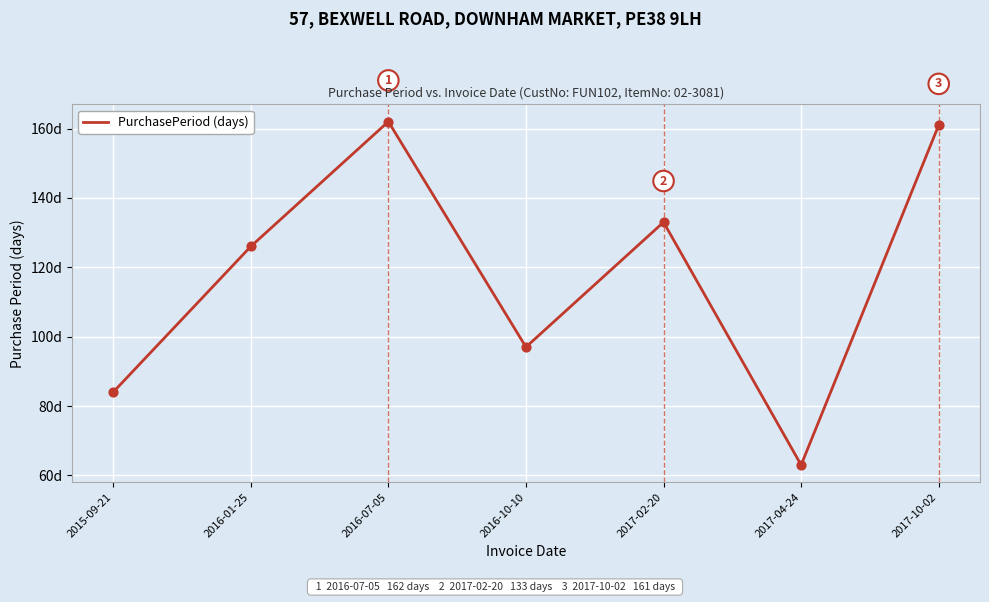

What is the change in value from 2015-09-21 to 2017-02-20?

+49